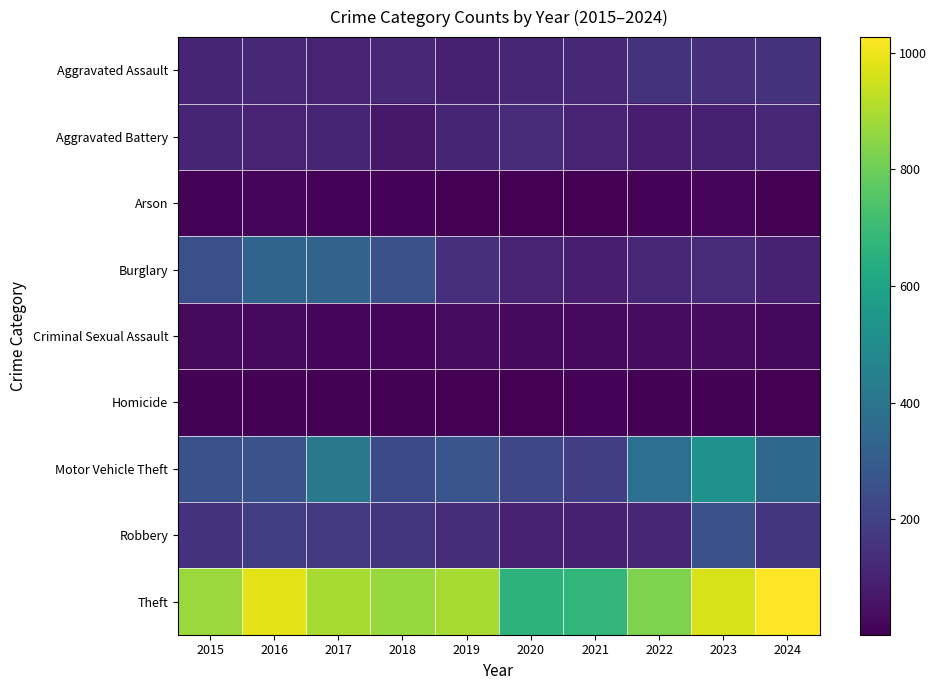

At which category is the sum across all series the highest?

2023